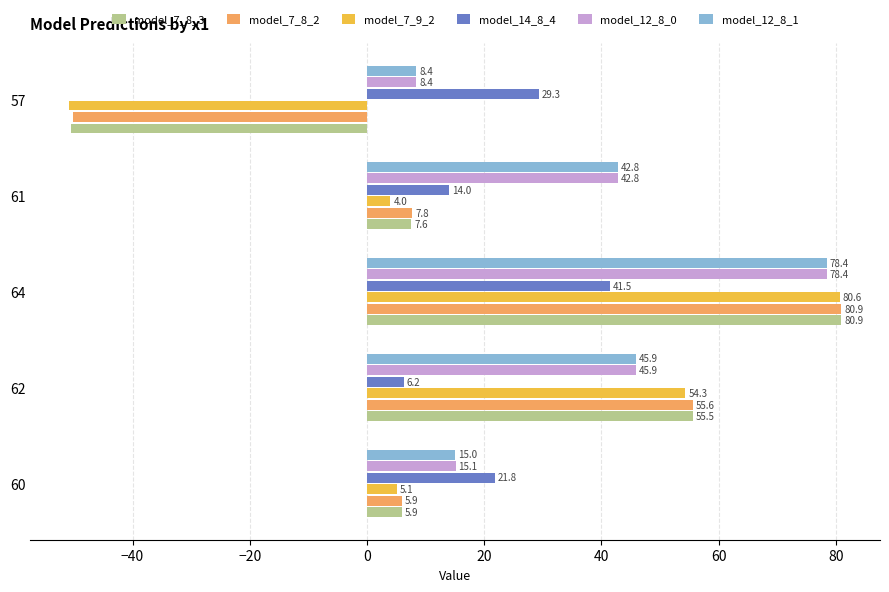

What is the average value of the model_7_9_2 series?

18.6